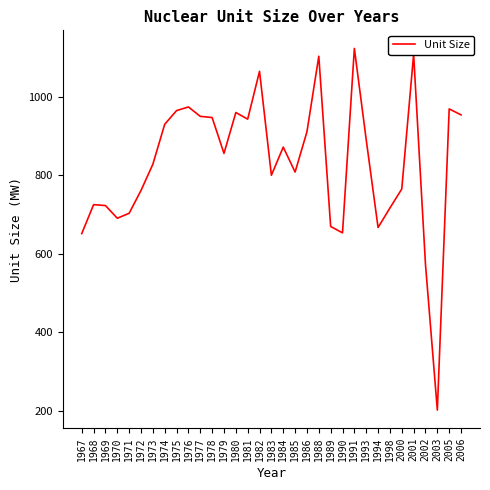

What is the difference between the values at 1984 and 2002?

298.4